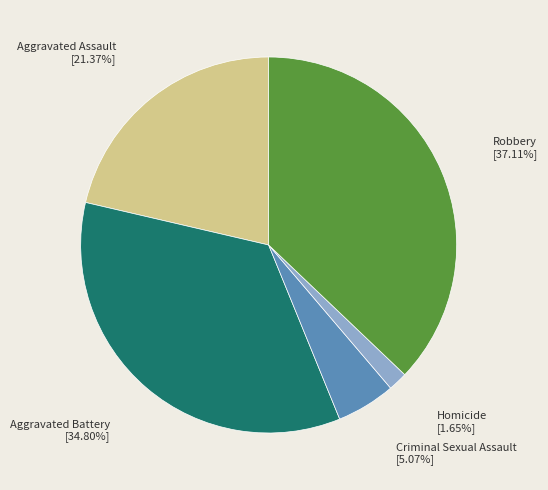

Is there a majority slice in this chart?

No